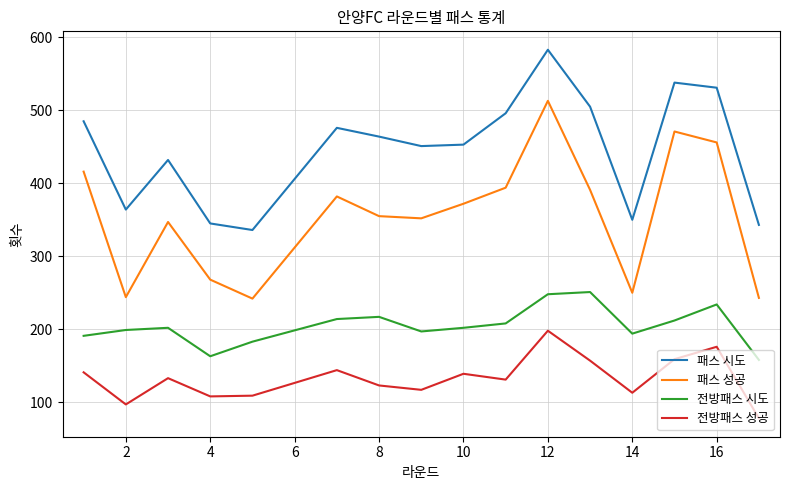

Rank the series by their maximum value, from highest to lowest.

패스 시도, 패스 성공, 전방패스 시도, 전방패스 성공